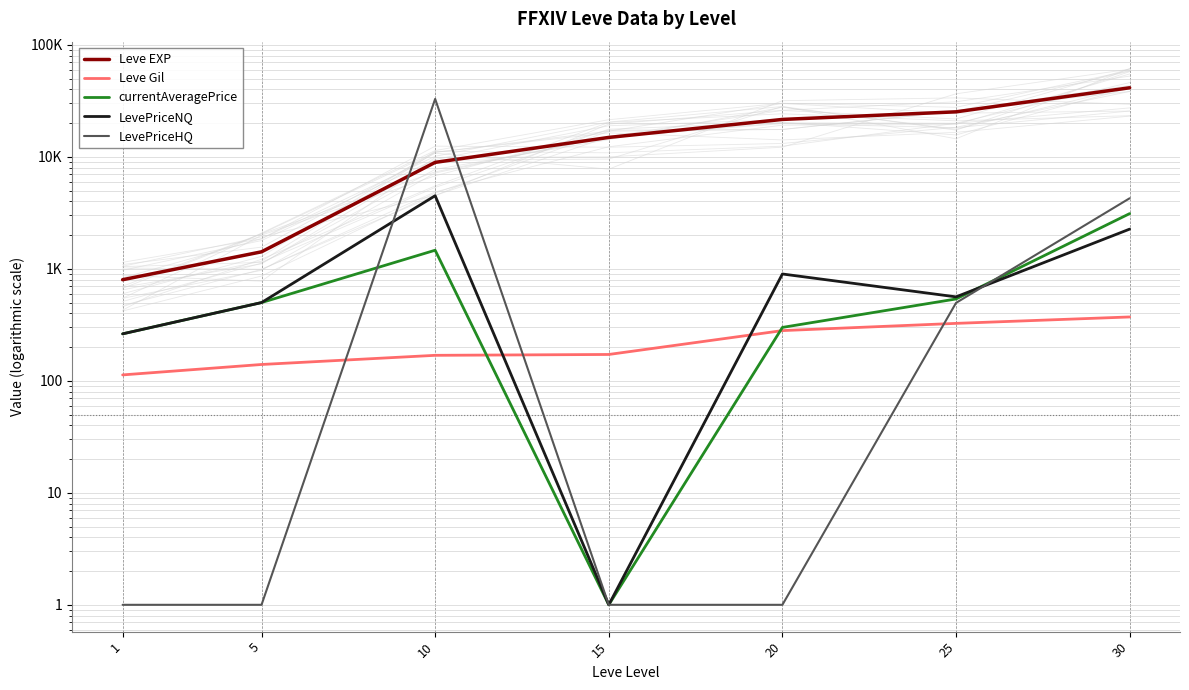

What is the sum of all LevePriceNQ values?

8990.6